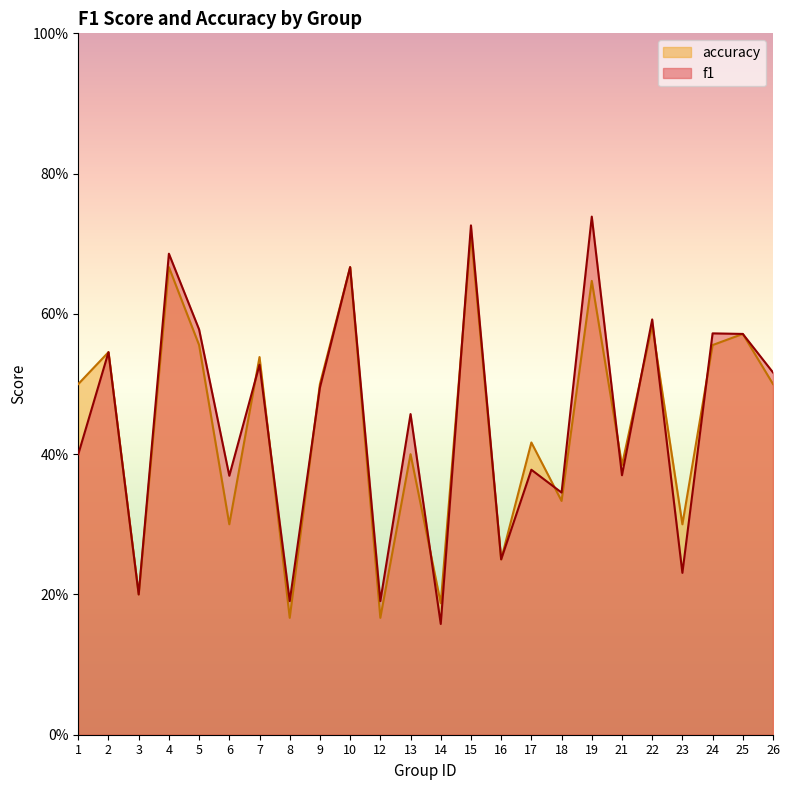

What is the average value of the f1 series?

0.4